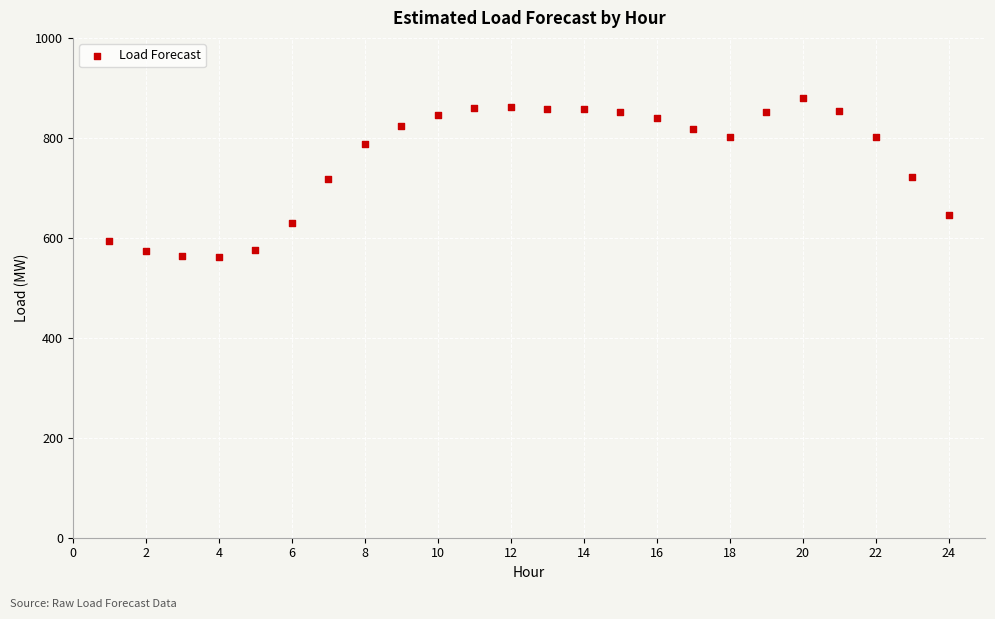

What is the range of X values (max minus min)?

23.0